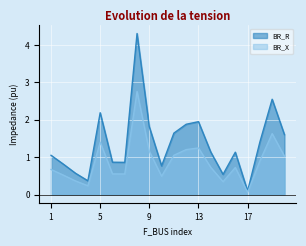

True or false: BR_R and BR_X cross at least once.

False